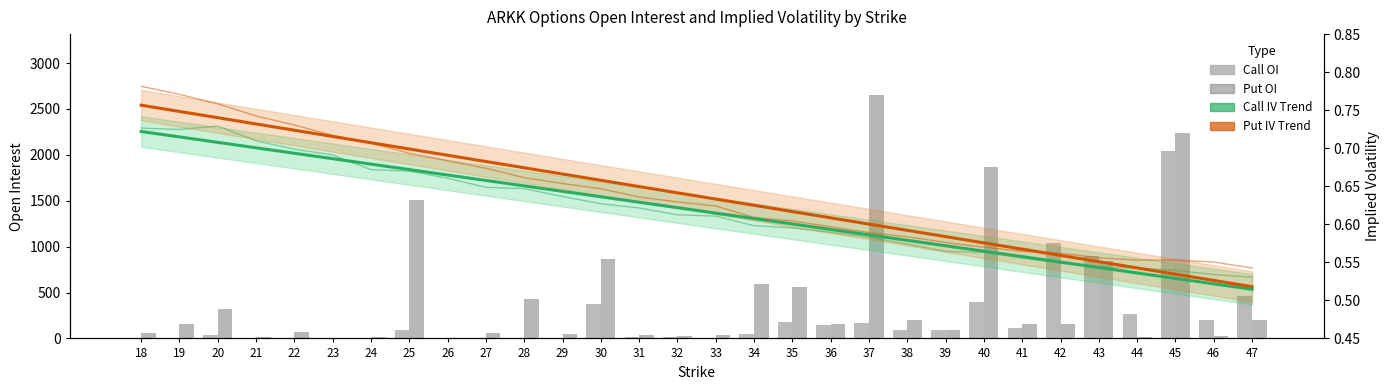

At 35, list the series in order from largest to smallest.

Put OI, Call OI, Put IV Trend, Call IV Trend